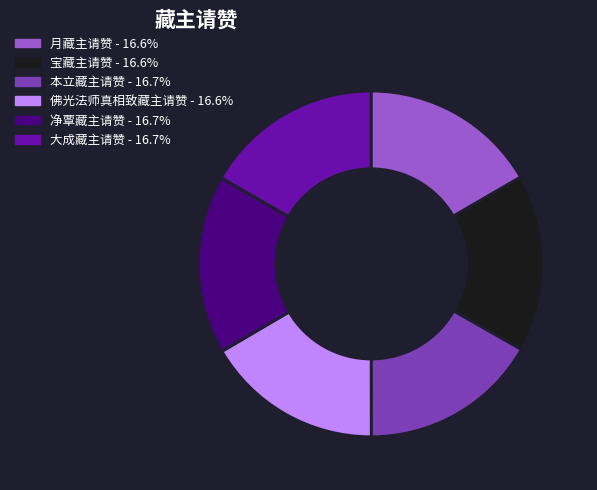

What is the ratio of the value at 月藏主请赞 - 16.6% to the value at 宝藏主请赞 - 16.6%?

1.0